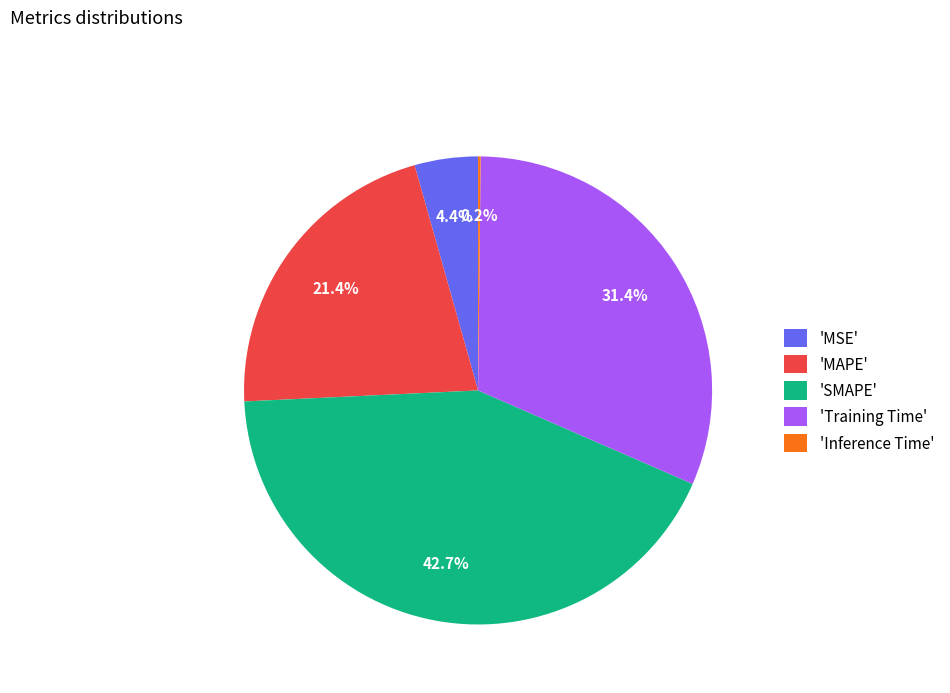

Combined, what portion of the pie is 'SMAPE' and 'MSE'?

47.1%